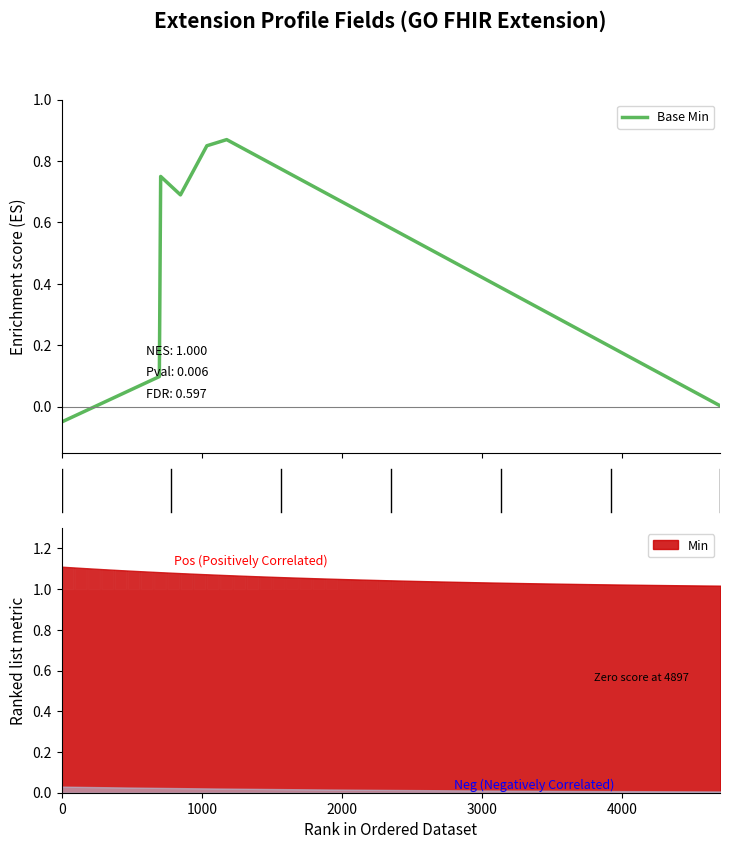

Is this an area chart (filled region under the line)?

No